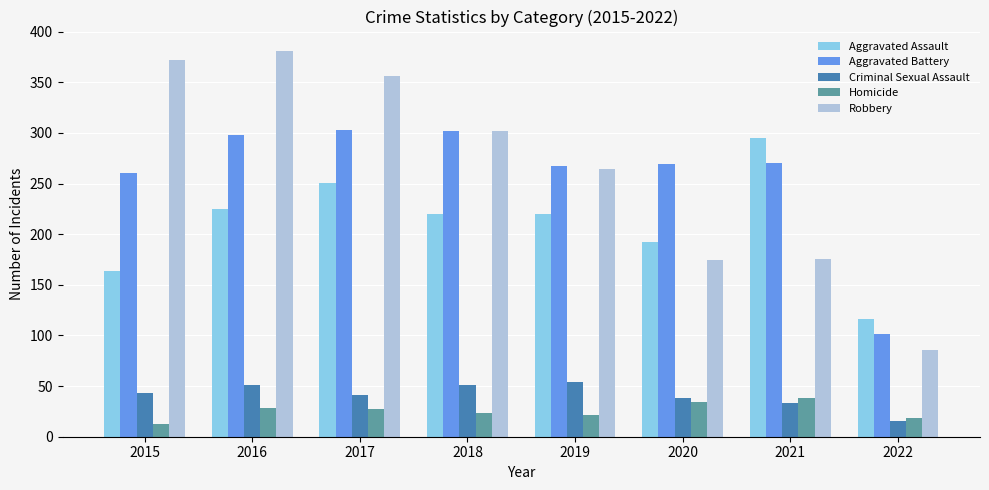

Rank the series by their maximum value, from lowest to highest.

Homicide, Criminal Sexual Assault, Aggravated Assault, Aggravated Battery, Robbery